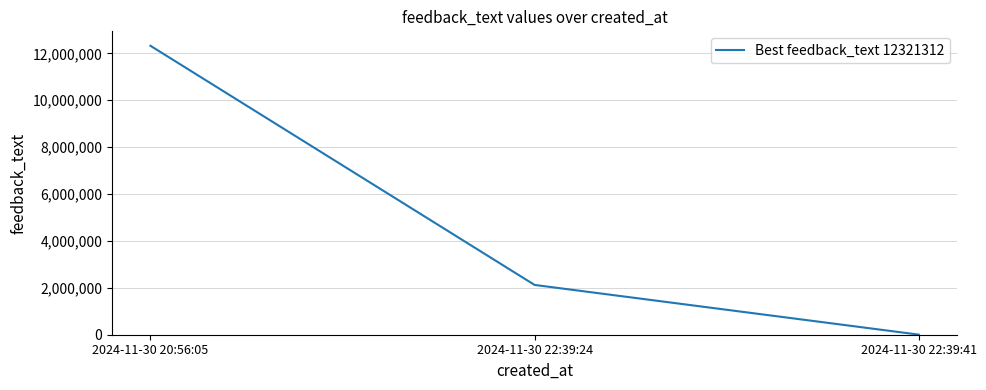

What is the smallest value displayed?

4355